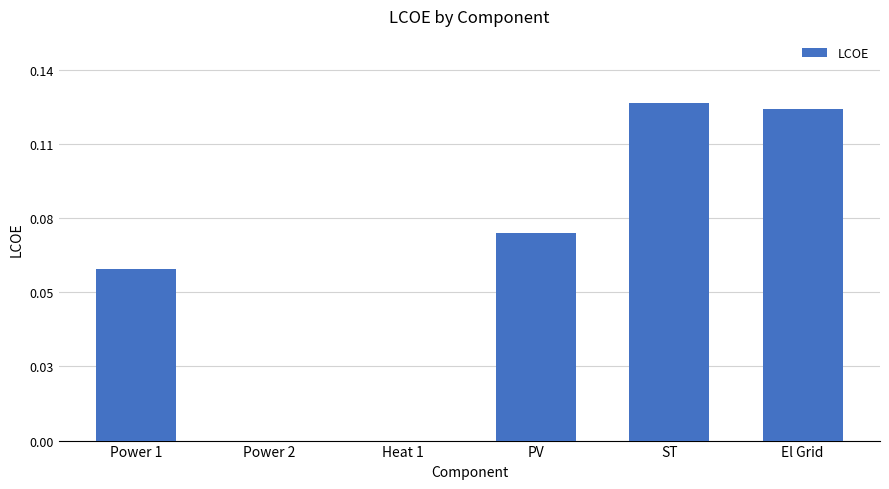

Are the bars horizontal?

No